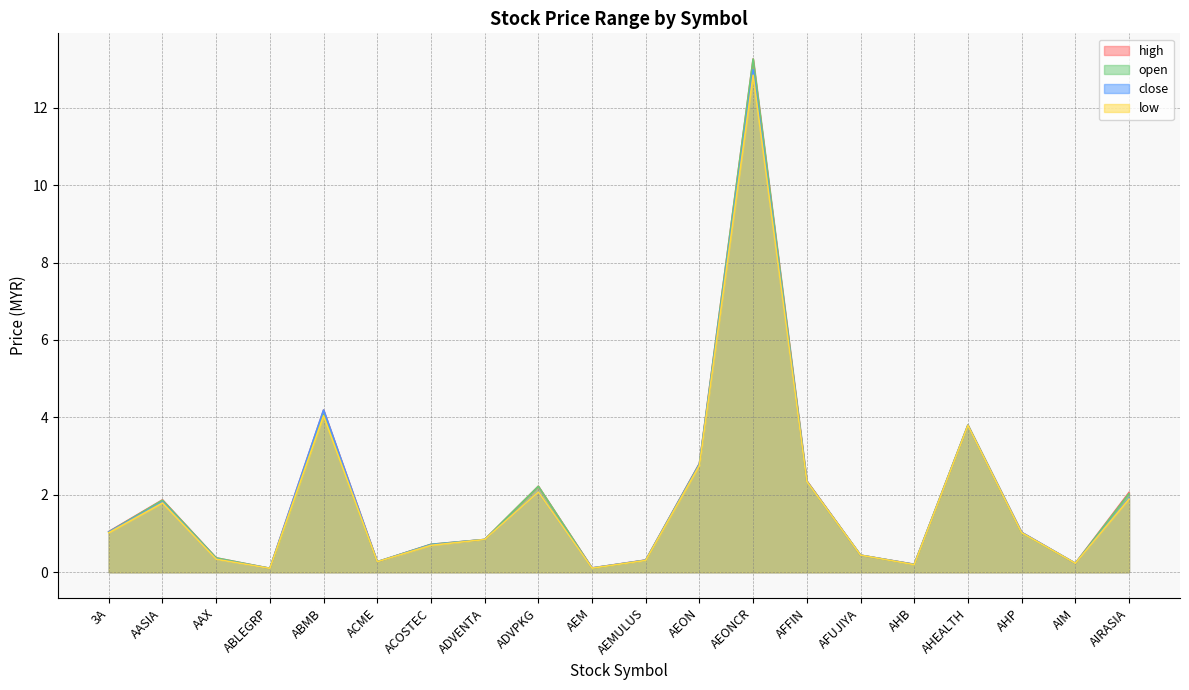

How many lines are shown in the chart?

4